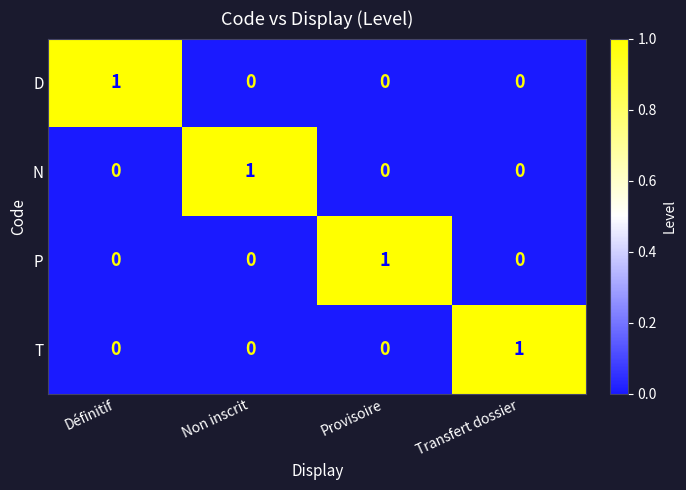

Count the N values in the range 0 to 1.

4